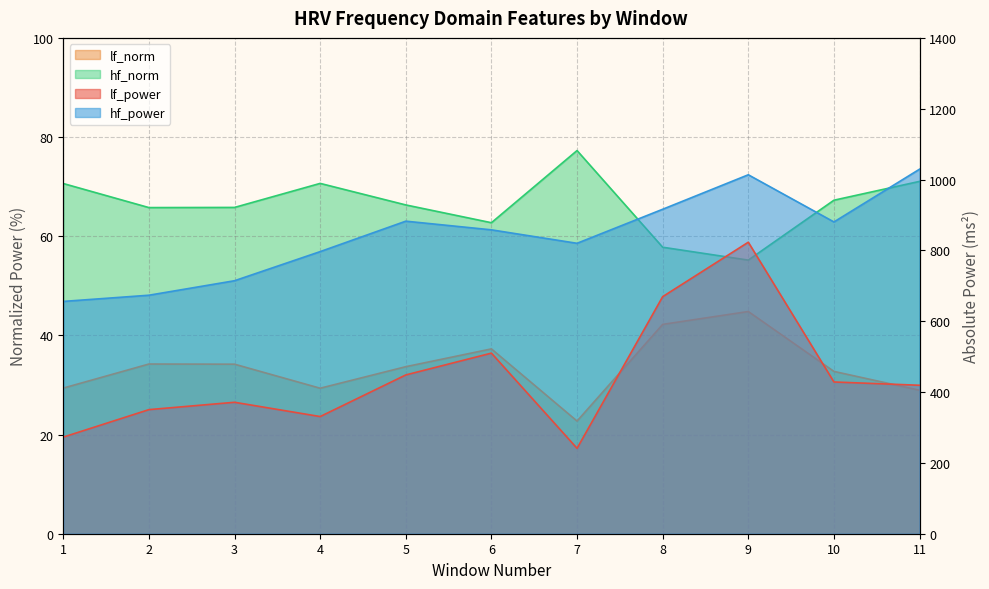

Reading left to right, what are all the values shown in this chart?

lf_power: 272.8	350.4	371.1	330.8	448.3	509.9	241.1	669.4	823.1	428.4	419.2
hf_power: 655.9	673.4	714.3	796.5	882.5	858.0	820.0	916.1	1013.5	880.3	1029.3
lf_norm: 29.4	34.2	34.2	29.3	33.7	37.3	22.7	42.2	44.8	32.7	28.9
hf_norm: 70.6	65.8	65.8	70.7	66.3	62.7	77.3	57.8	55.2	67.3	71.1